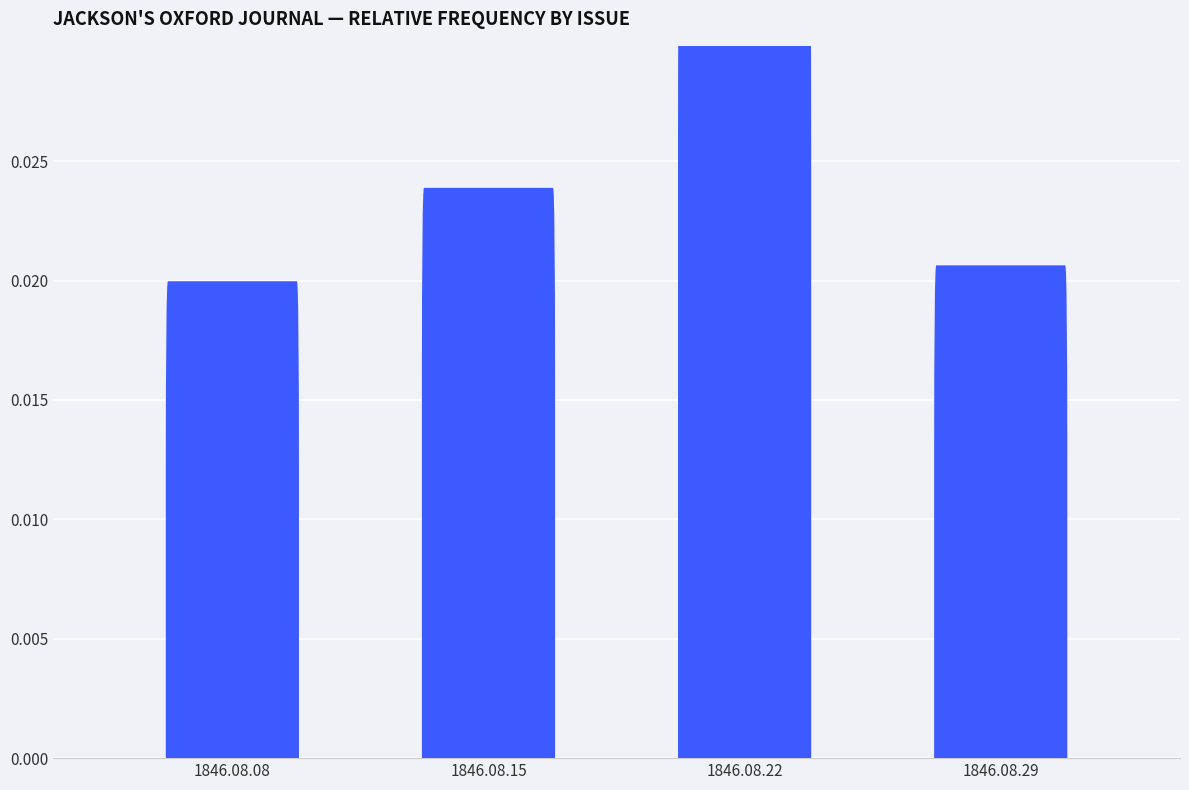

Does the chart contain any negative values?

No